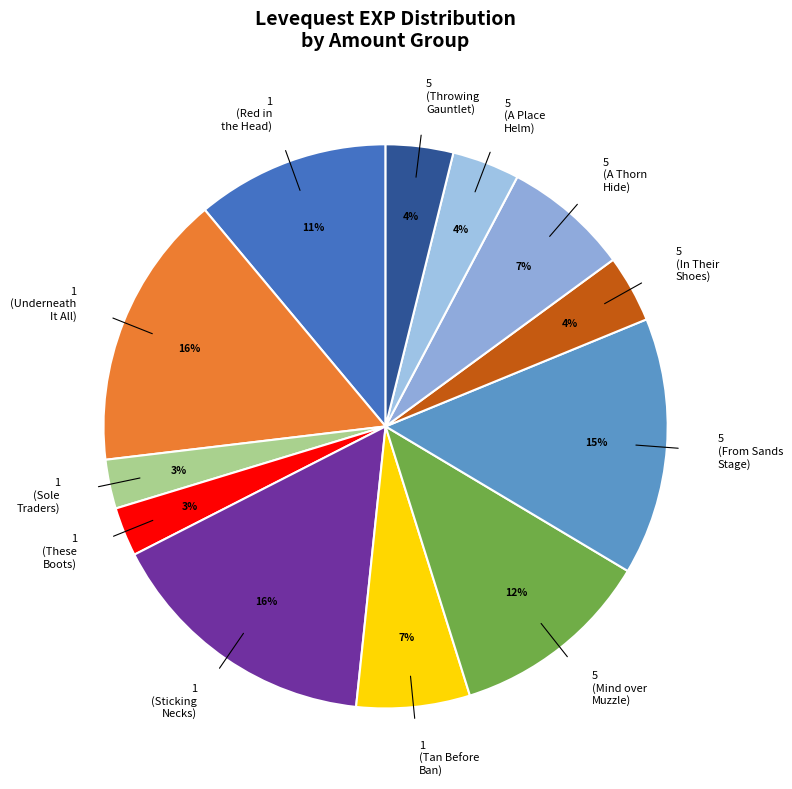

The 5 (From Sands Stage) slice represents 15% of the pie. True or false?

True